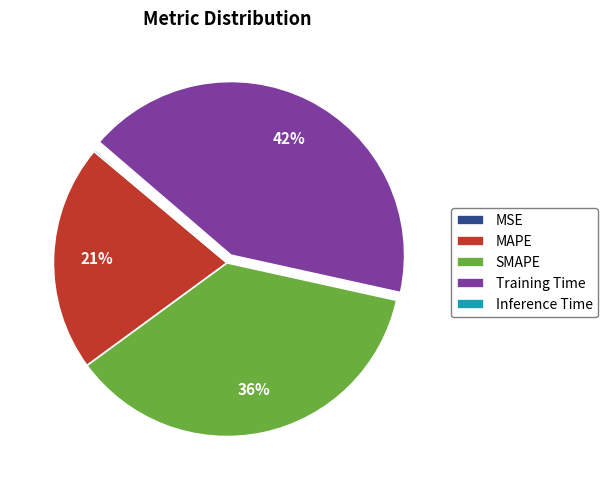

What percentage is the MAPE slice, to the nearest percent?

21%